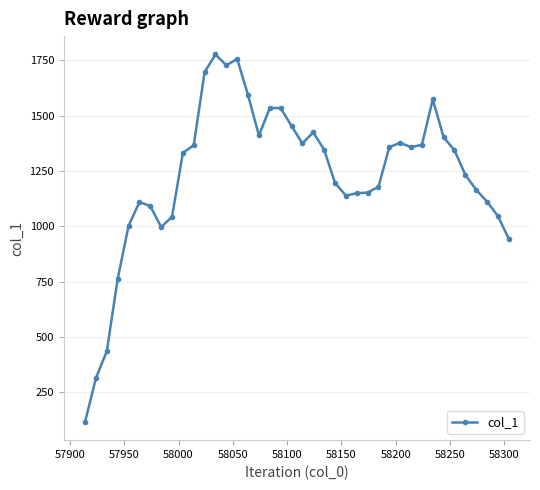

What is the average value?

1233